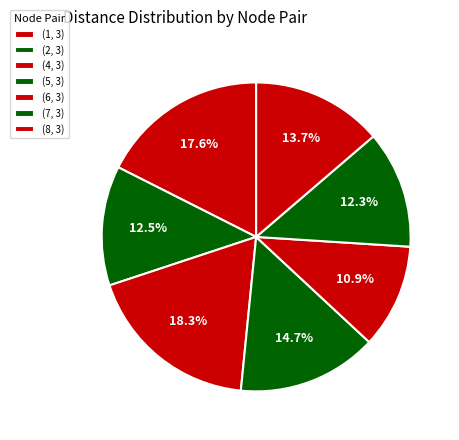

To the nearest percent, what is the difference between the largest and smallest slice percentages?

7%